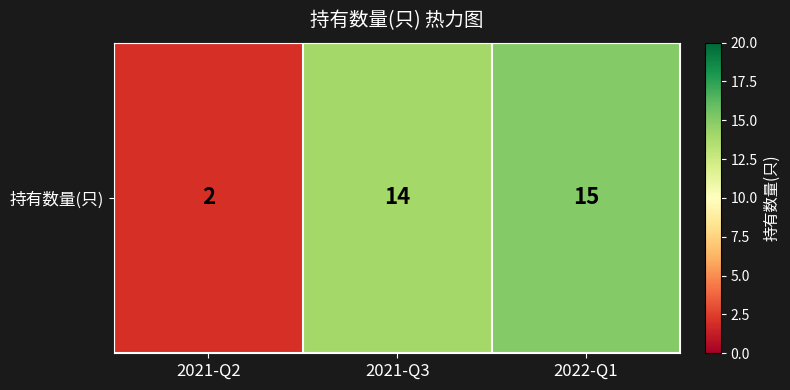

Reading right to left, list all the values displayed in this chart.

15	14	2